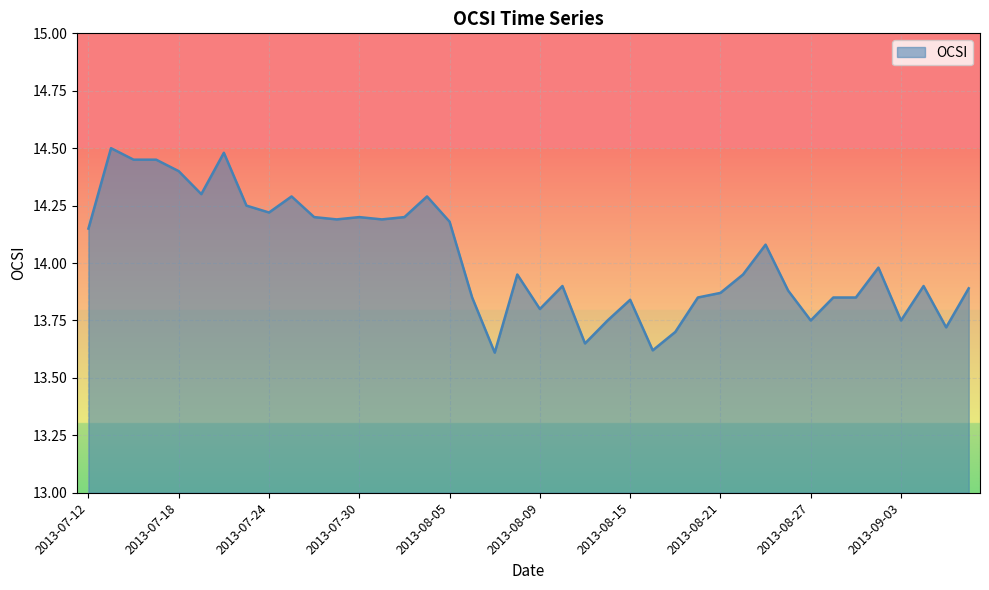

What is the difference between the maximum and minimum values?

0.9